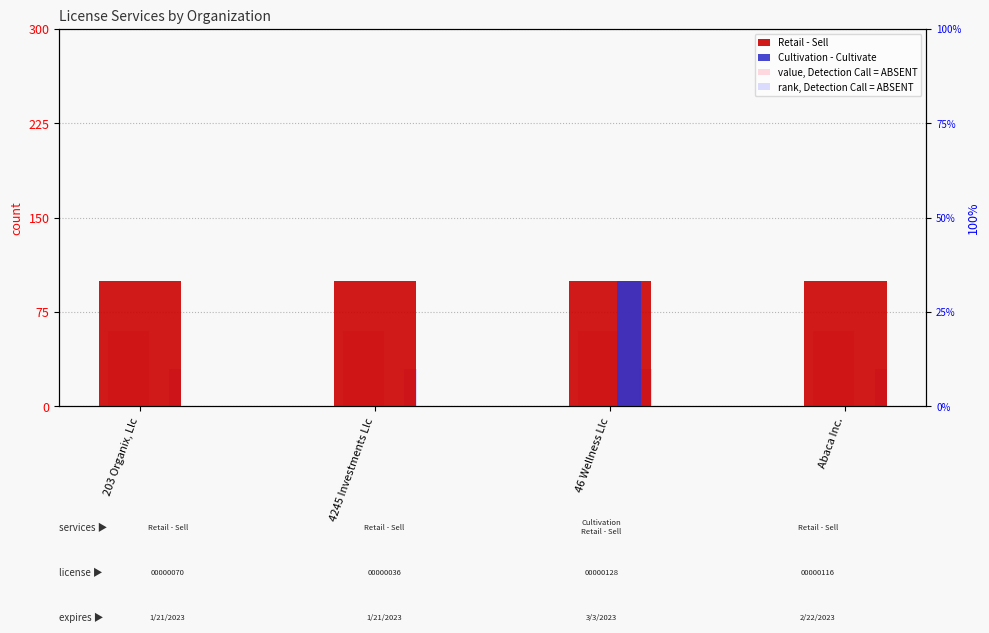

At how many categories does at least one series exceed 0?

4